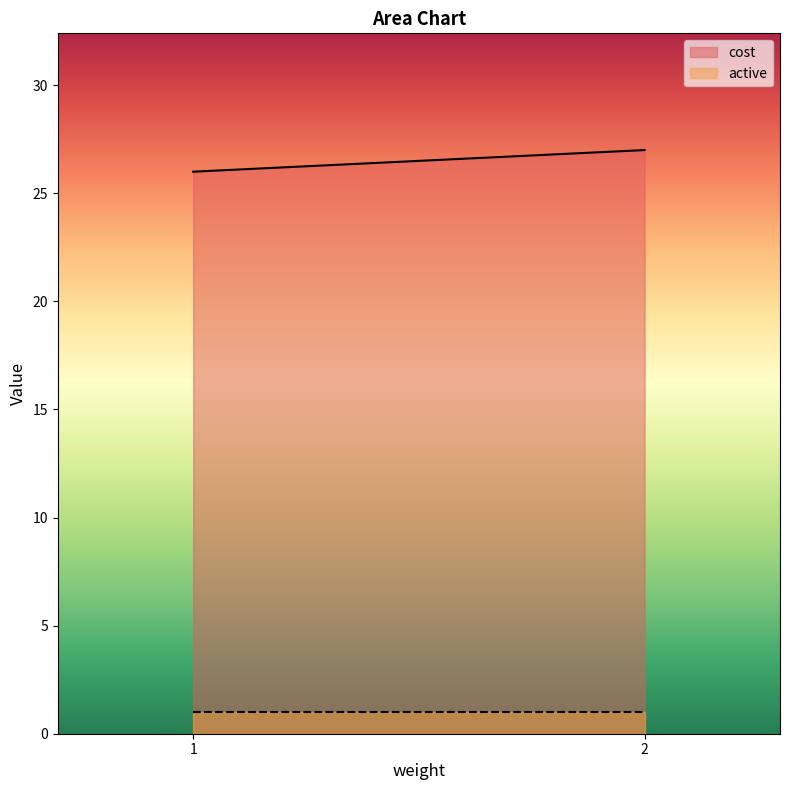

What is the greatest value displayed?

27